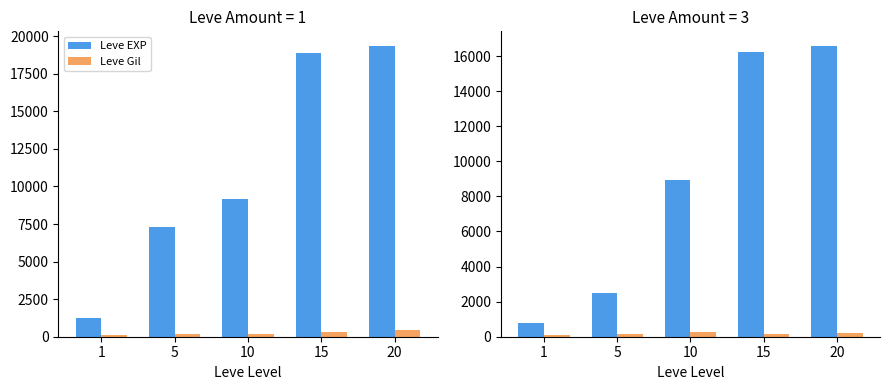

At 5, list the series in order from smallest to largest.

Leve Gil, Leve EXP